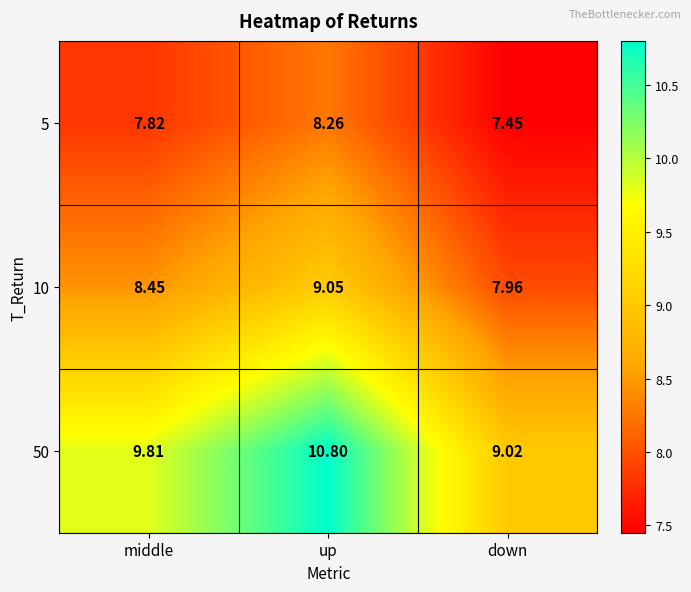

Is the value of 10 at middle greater than the value of 5 at down?

Yes